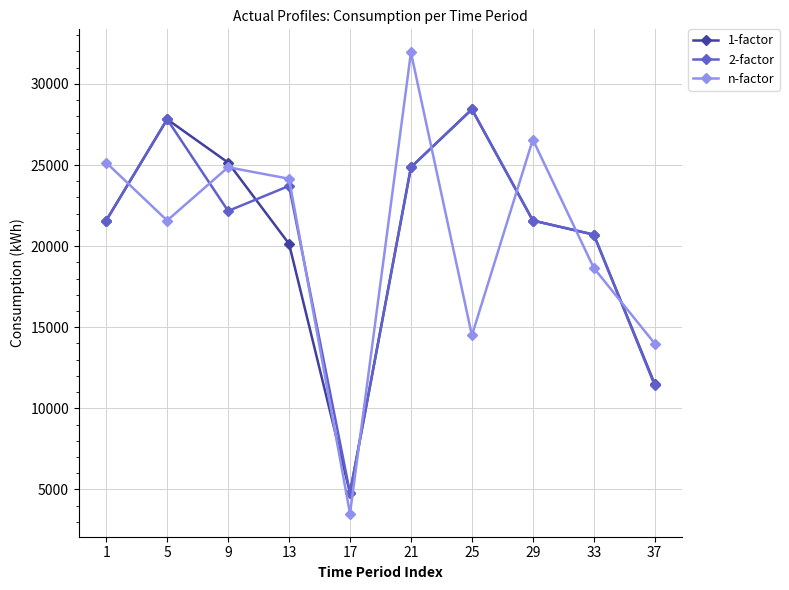

Which series has the widest spread of values?

n-factor